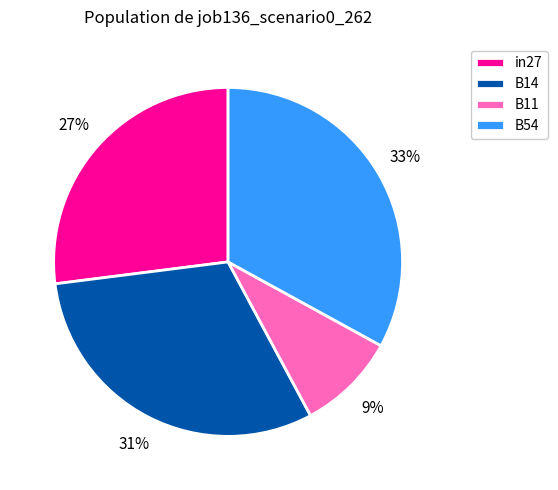

To the nearest percent, what is the average slice percentage?

25%